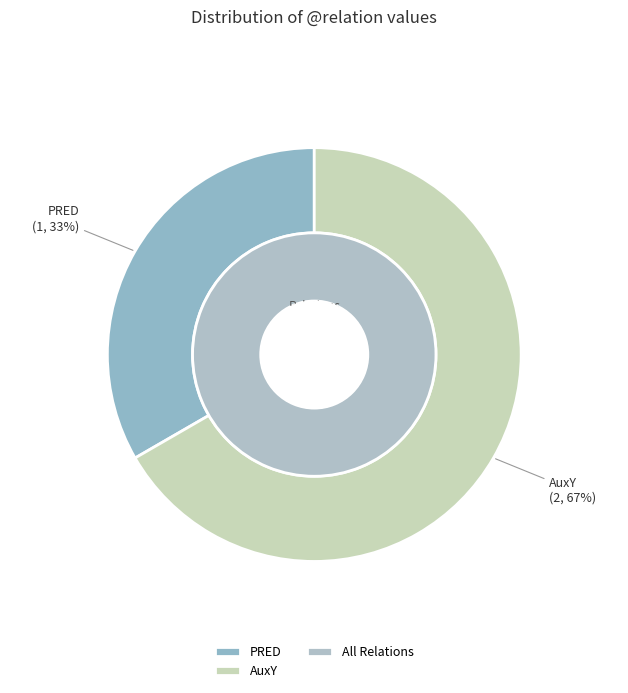

How many segments does this pie chart have?

2